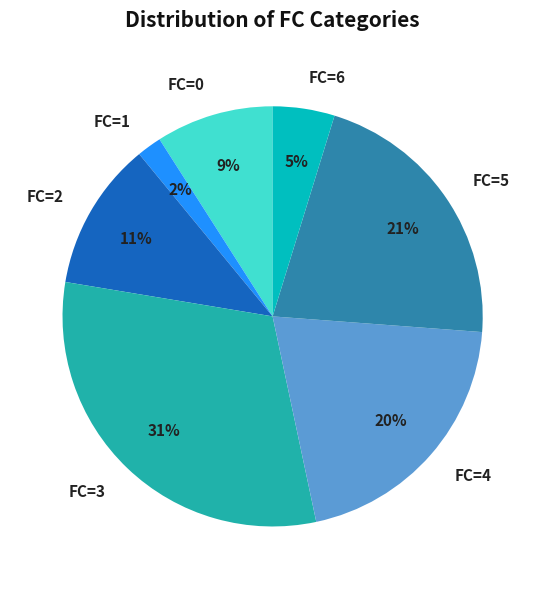

The FC=5 slice represents 21% of the pie. True or false?

True